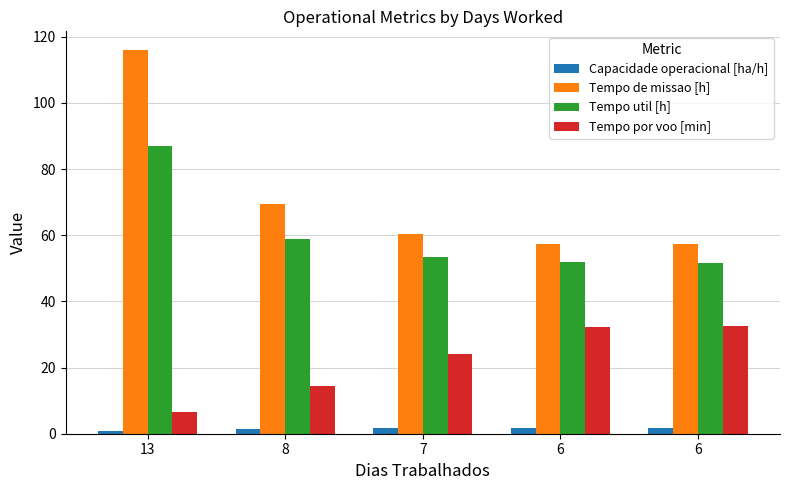

List the series in order of their overall mean, lowest first.

Capacidade operacional [ha/h], Tempo por voo [min], Tempo util [h], Tempo de missao [h]